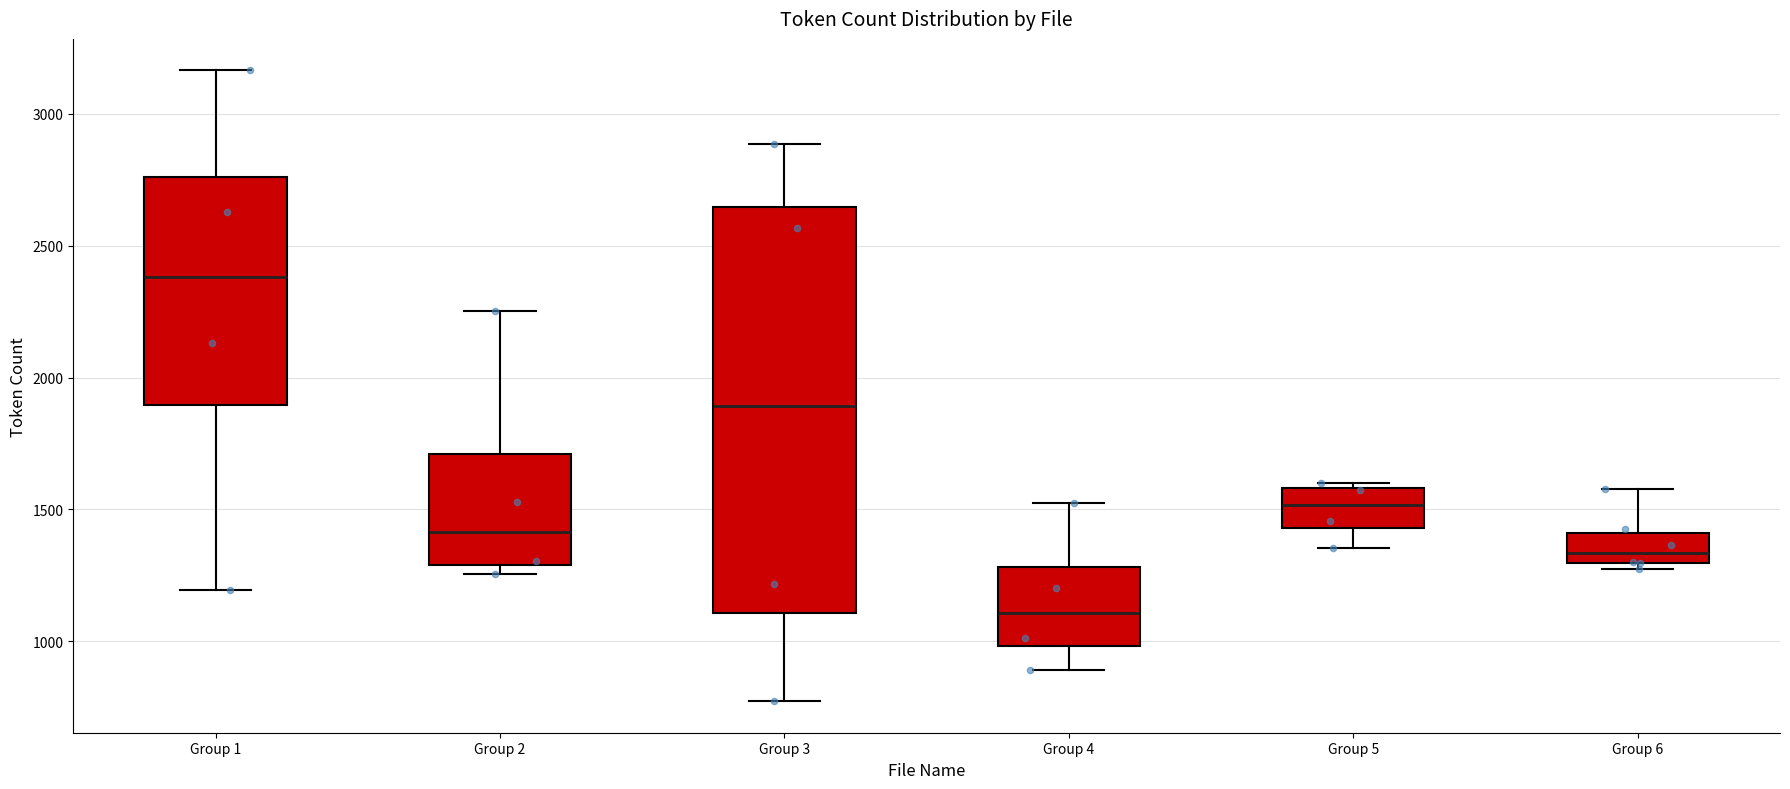

Reading left to right, transcribe this box plot: for each box, give where its median line is, the range the box spans, and where its two whiskers end, as read against the y-axis. The values are not printed on the chart, so give them approximately, as read against the axis.

Group 1: median 2400, box 1900 to 2750, whiskers 1200 to 3150
Group 2: median 1400, box 1300 to 1700, whiskers 1250 to 2250
Group 3: median 1900, box 1100 to 2650, whiskers 750 to 2900
Group 4: median 1100, box 1000 to 1300, whiskers 900 to 1500
Group 5: median 1500, box 1450 to 1600, whiskers 1350 to 1600 (just above the box's upper edge)
Group 6: median 1350, box 1300 to 1400, whiskers 1300 (just below the box's lower edge) to 1600